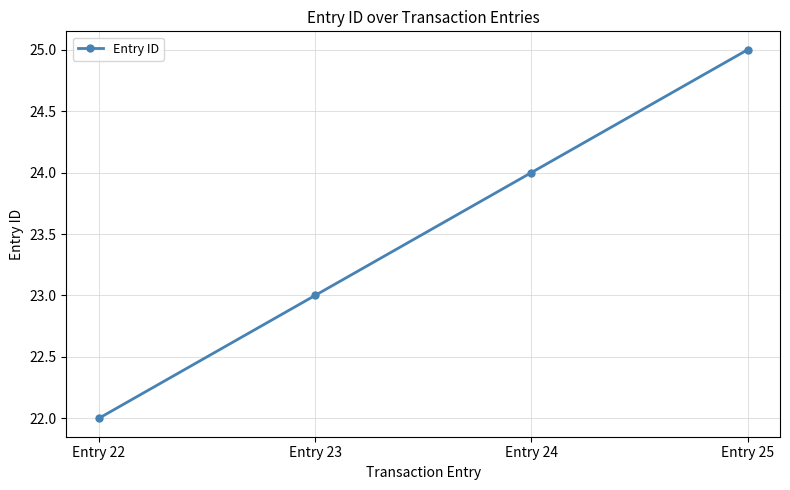

What is the sum of all values?

94